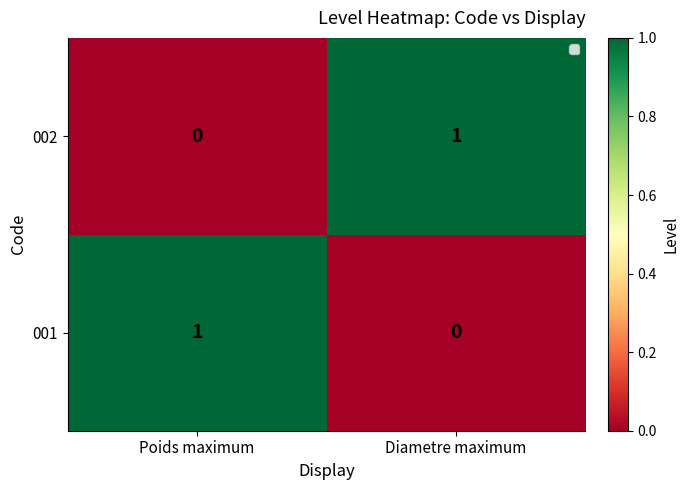

How many categories are shown in the chart?

2